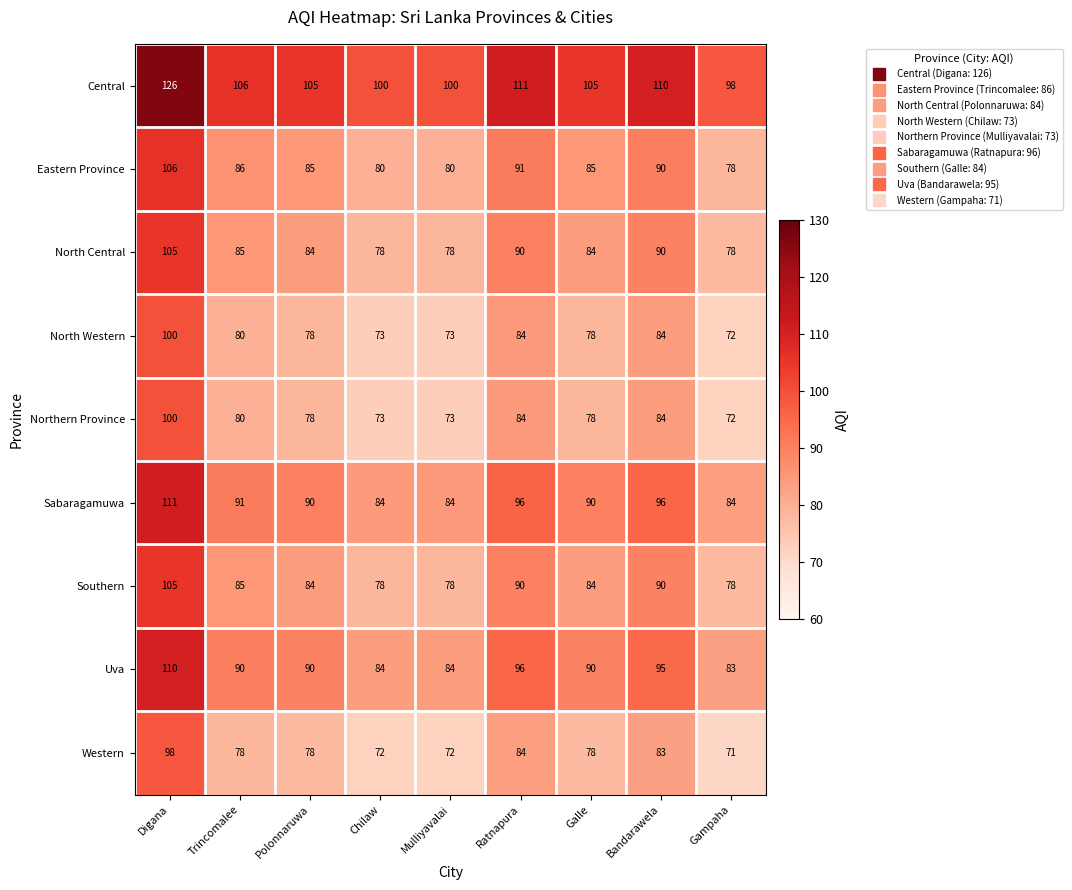

What is the average value of the Western series?

79